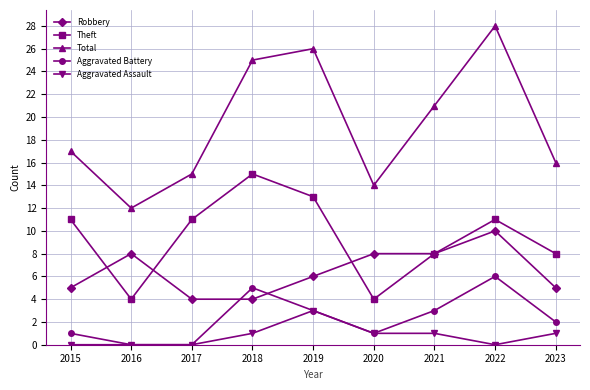

What is the value of the Aggravated Battery point at the 6th from the left?

1